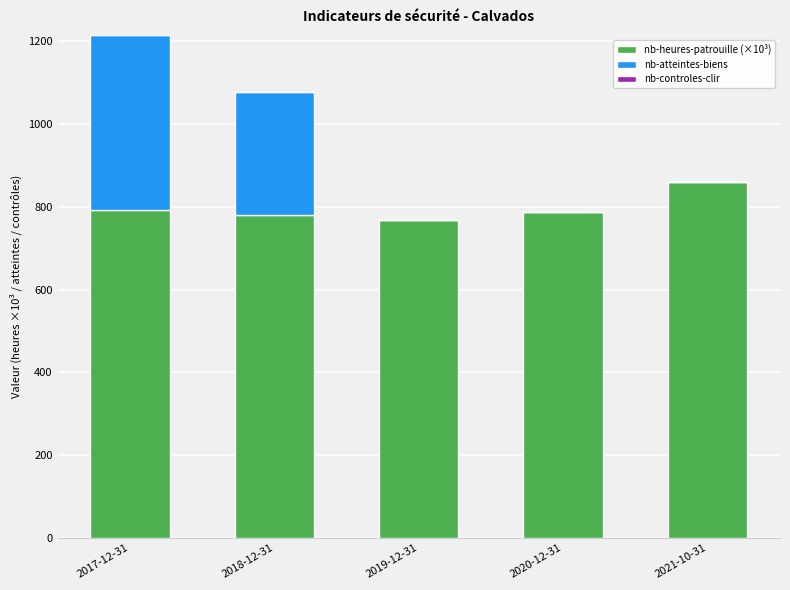

At which category is the sum across all series the highest?

2017-12-31